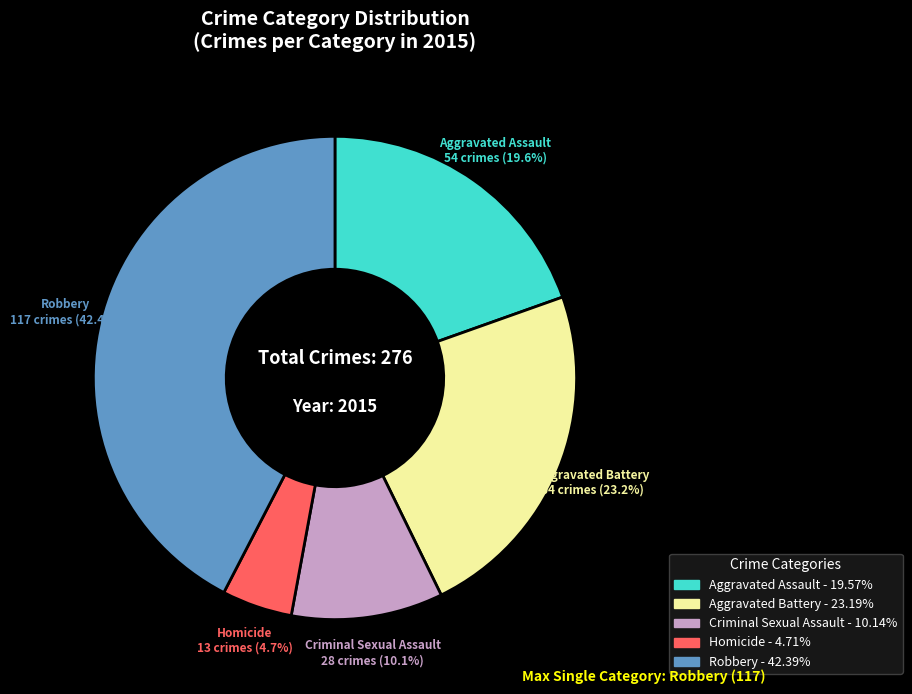

The Criminal Sexual Assault slice represents 10% of the pie. True or false?

True